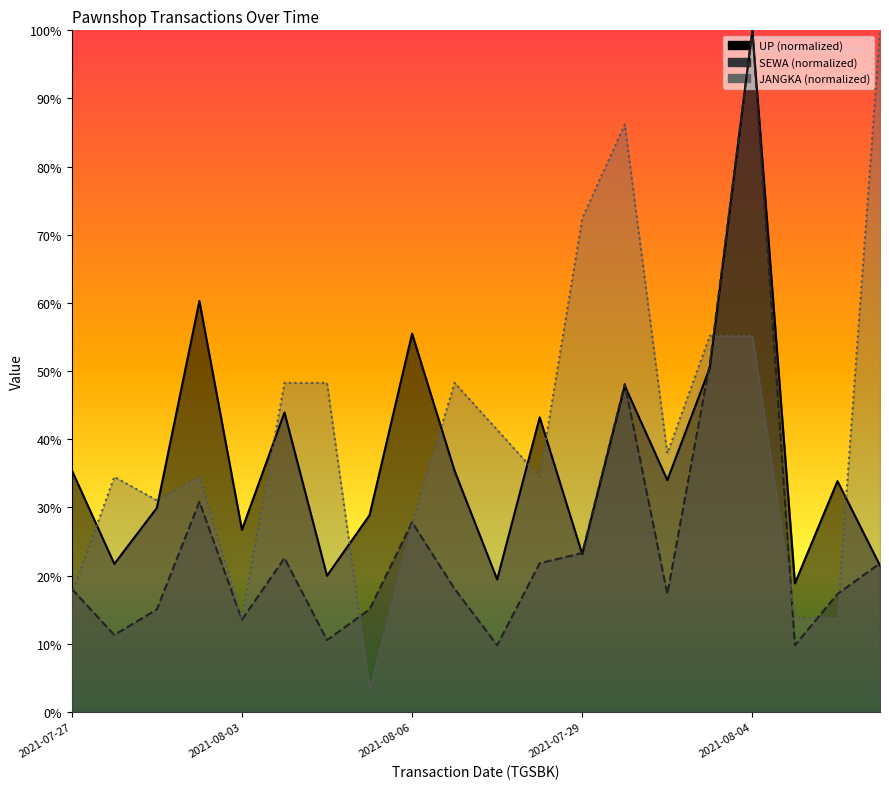

What is the spread (max minus min) of values at 2021-07-27?

0.2